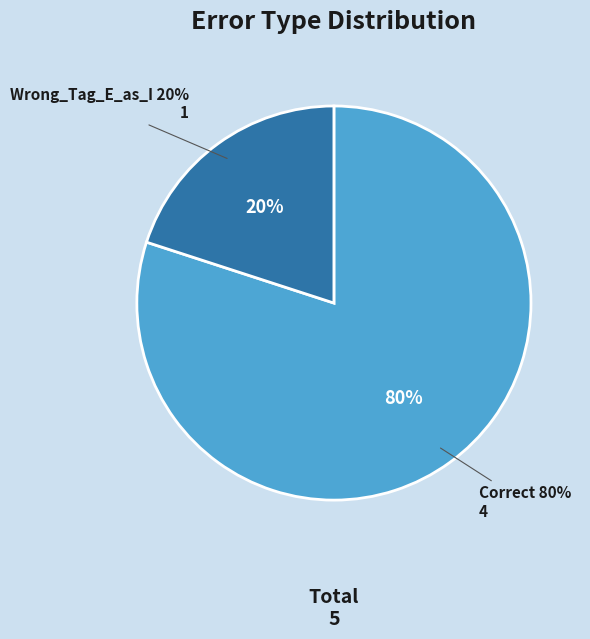

What percentage is the Wrong_Tag_E_as_I slice, to the nearest percent?

20%